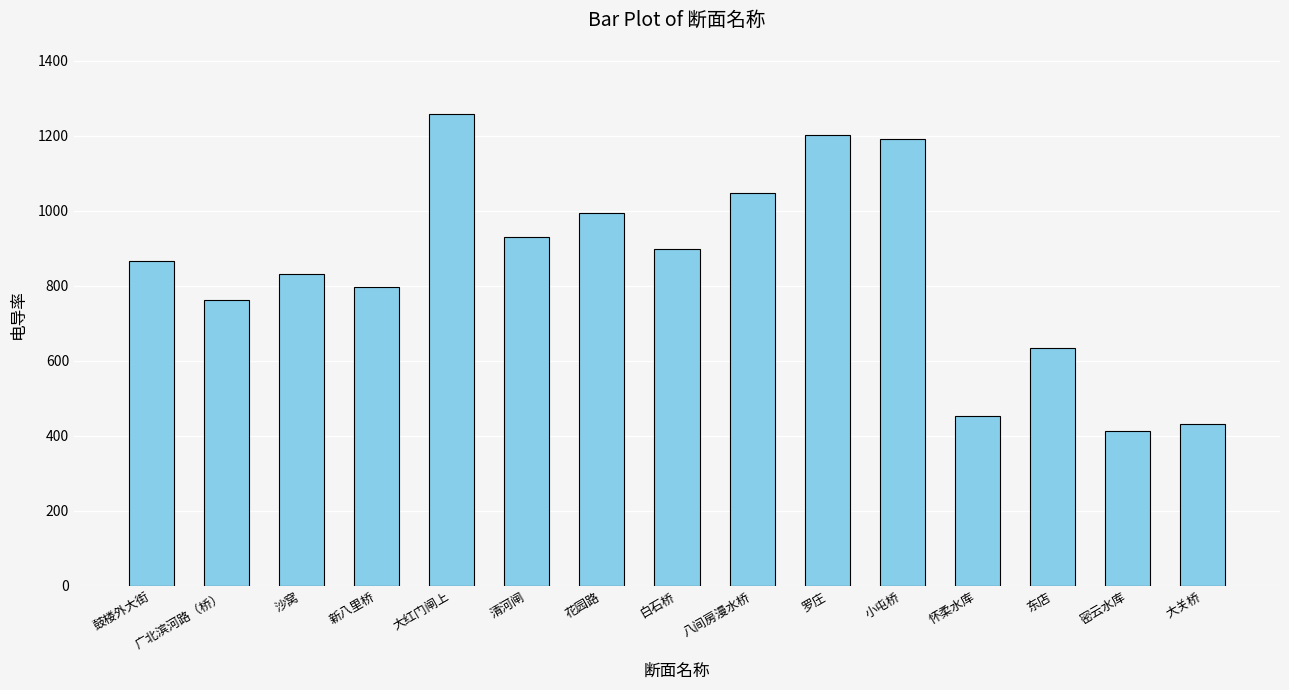

What is the minimum value shown in the chart?

412.0